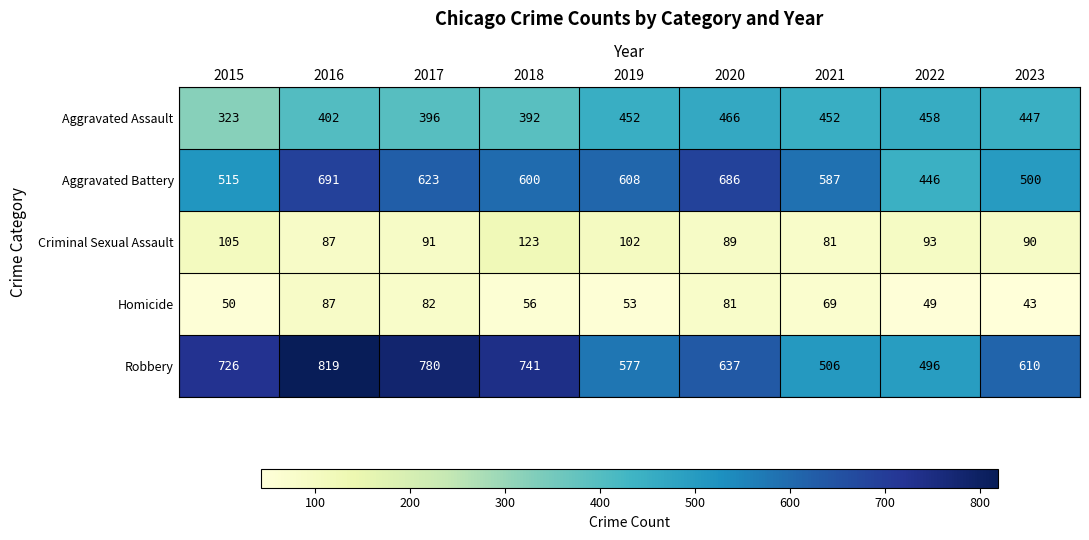

Which series has the largest range (max minus min)?

Robbery